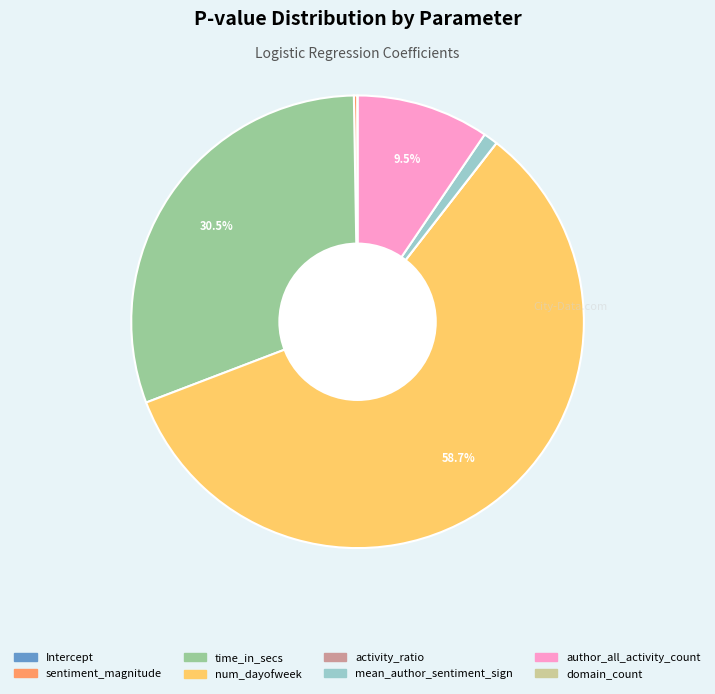

Which has a higher value, time_in_secs or mean_author_sentiment_sign?

time_in_secs